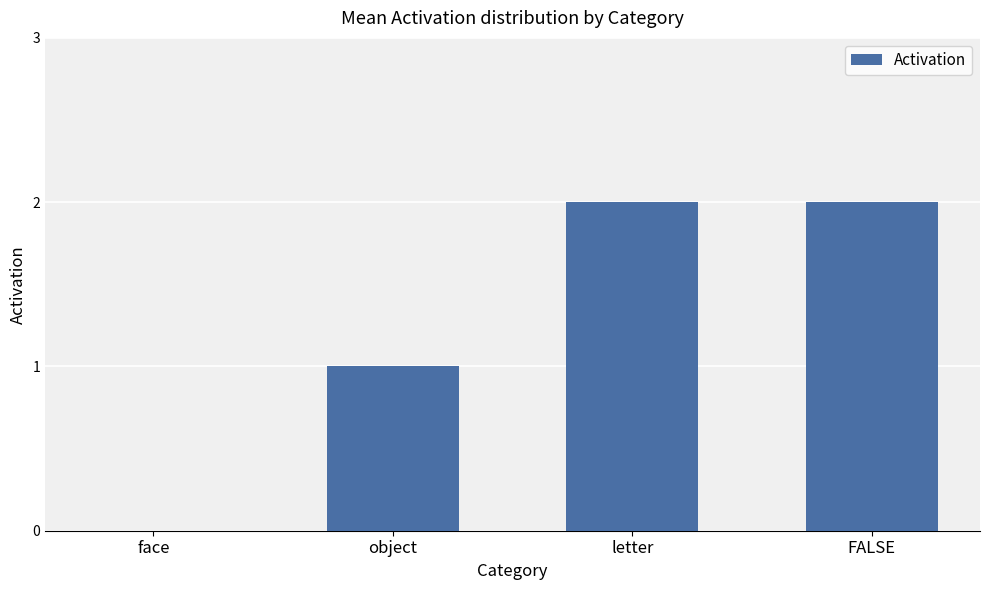

What is the sum of the values at FALSE and object?

3